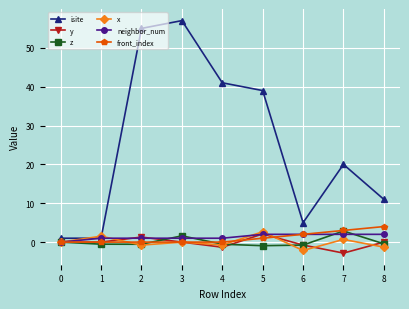

After their last crossing, which series has the higher values: x or neighbor_num?

neighbor_num